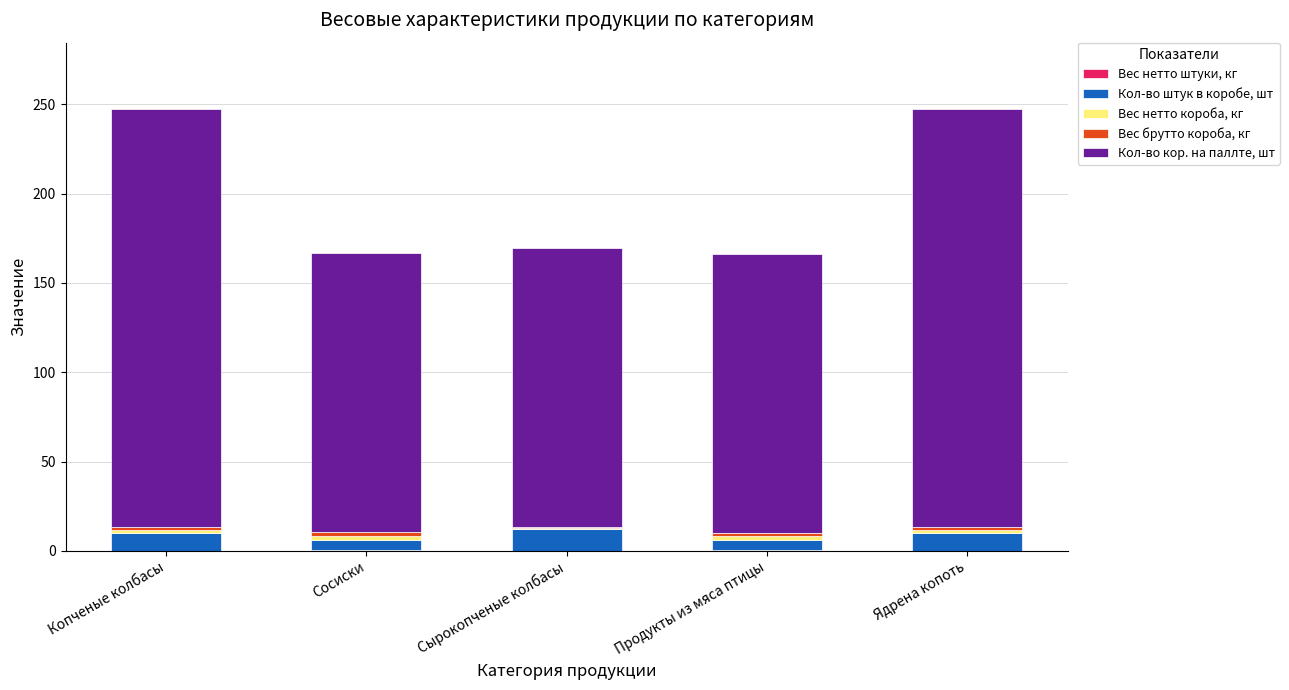

List the labels in order of Вес нетто короба, кг value, smallest first.

Сырокопченые колбасы, Копченые колбасы, Ядрена копоть, Продукты из мяса птицы, Сосиски